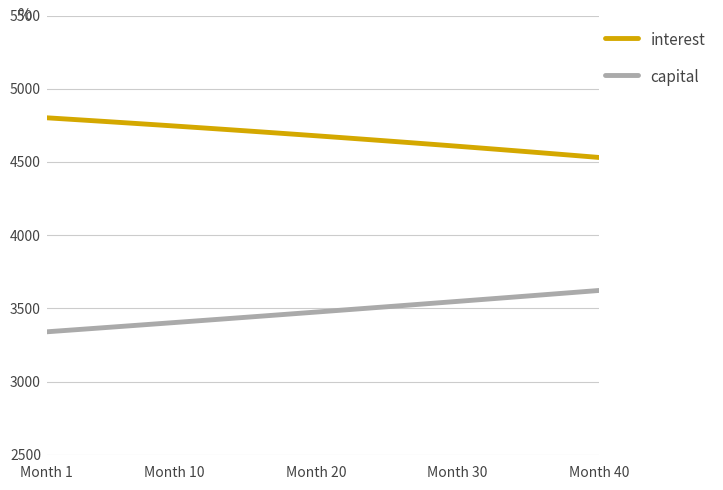

What is the greatest value displayed?

4801.6